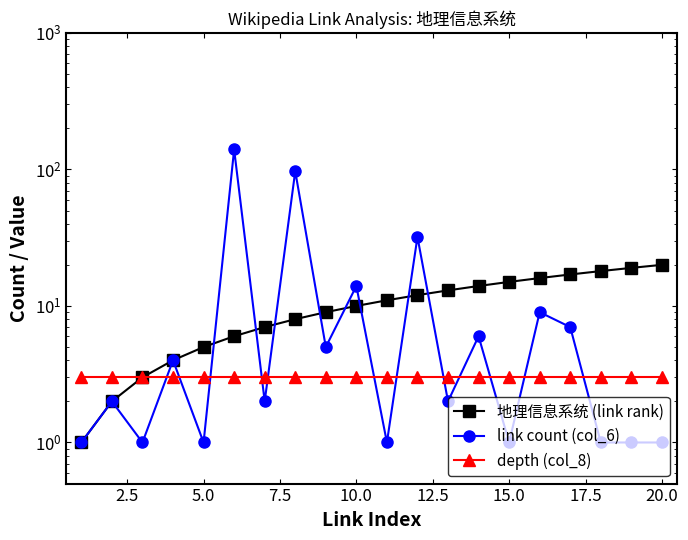

What is the greatest value displayed?

140